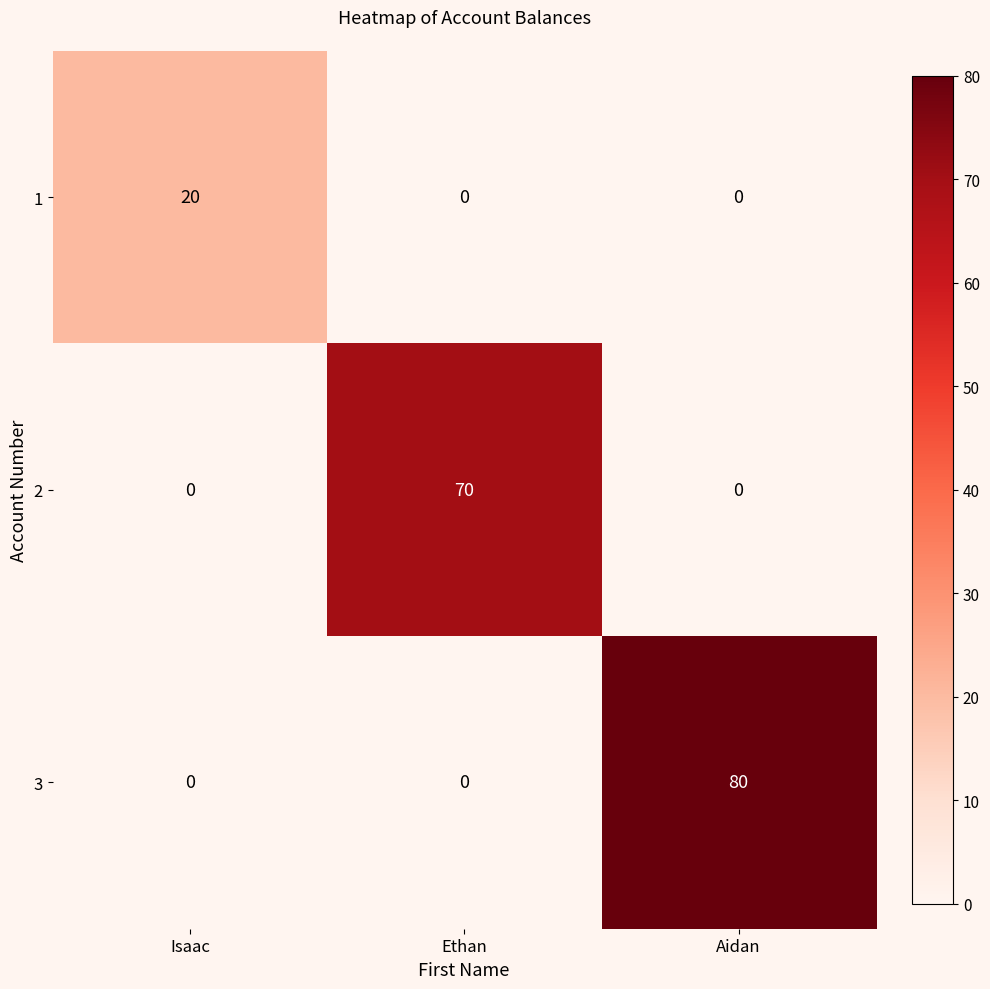

Is it true that 2 equals 0 at Aidan?

True